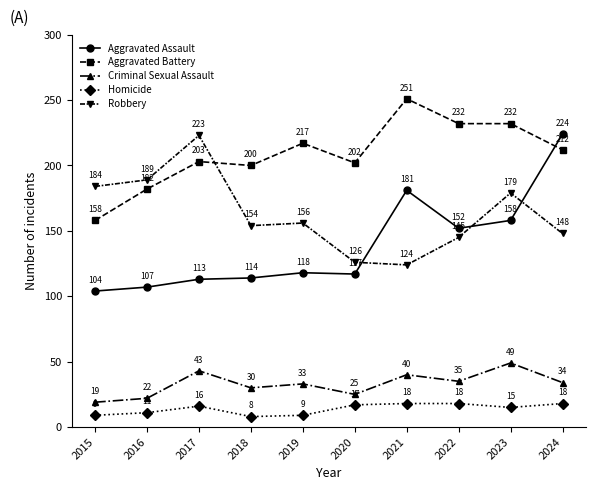

Reading left to right, what are all the values shown in this chart?

Aggravated Assault: 104	107	113	114	118	117	181	152	158	224
Aggravated Battery: 158	182	203	200	217	202	251	232	232	212
Criminal Sexual Assault: 19	22	43	30	33	25	40	35	49	34
Homicide: 9	11	16	8	9	17	18	18	15	18
Robbery: 184	189	223	154	156	126	124	145	179	148